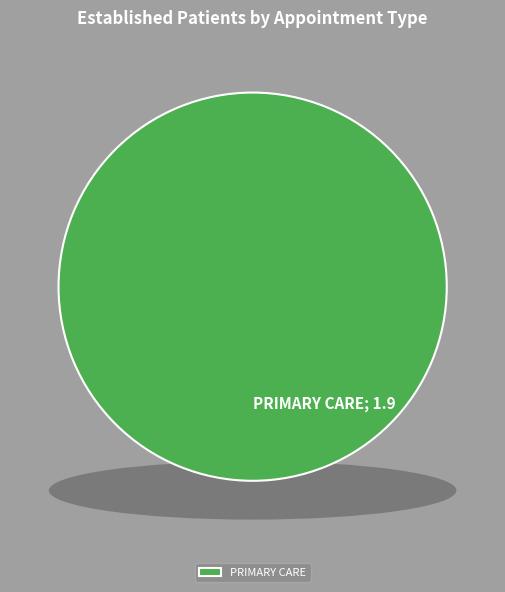

Is there any slice that represents more than half of the pie?

Yes